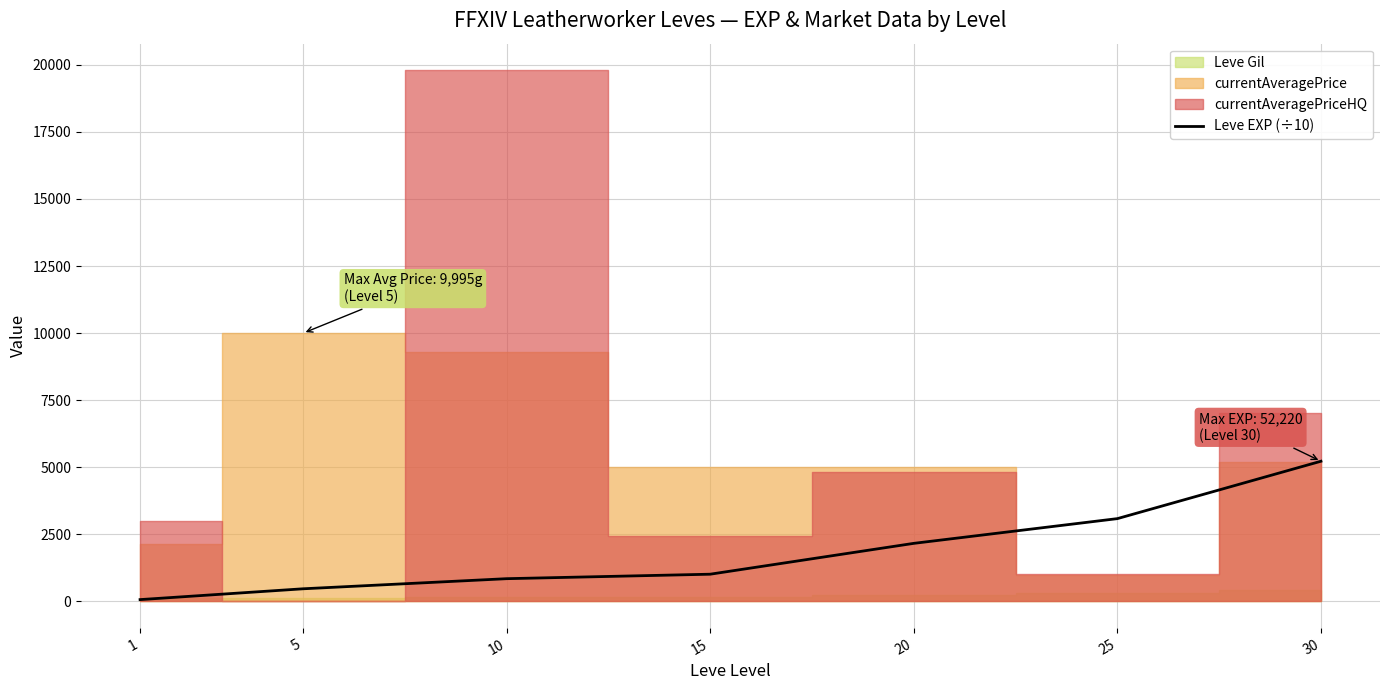

List the labels in order of value, largest first.

30, 25, 20, 15, 10, 5, 1